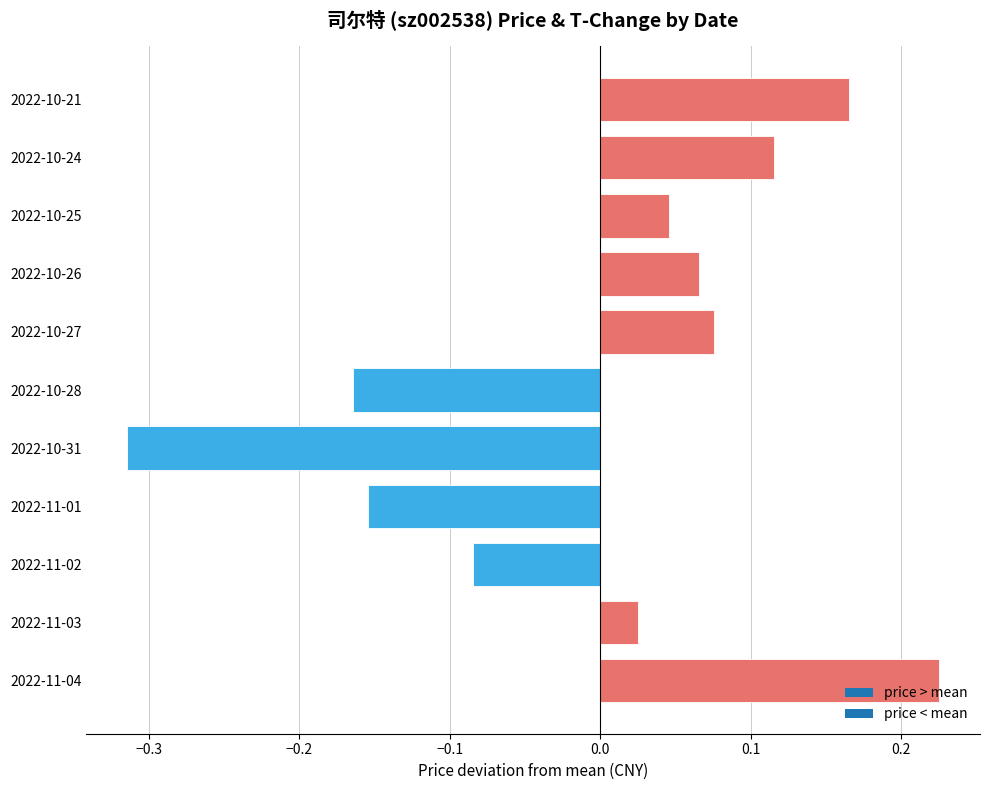

Is it true that the value at 2022-11-01 is -0.3?

False